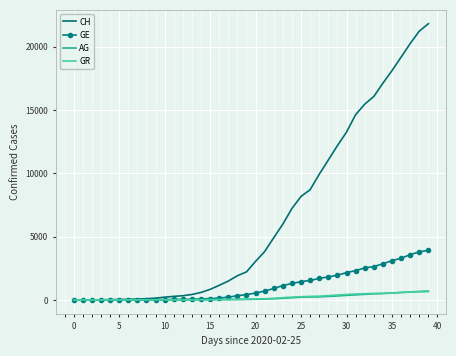

What is the greatest value displayed?

21804